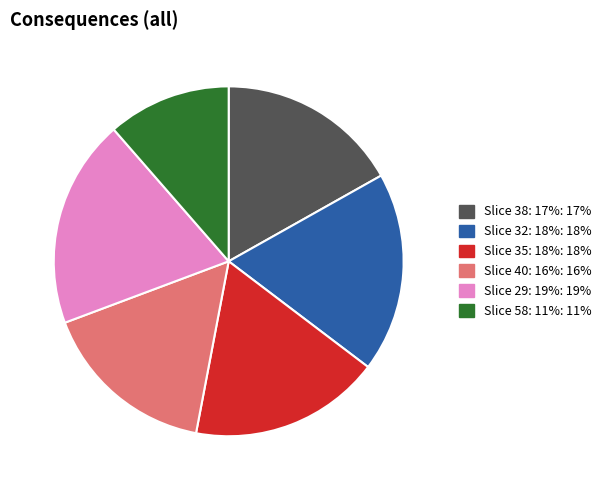

Does any single category account for the majority?

No